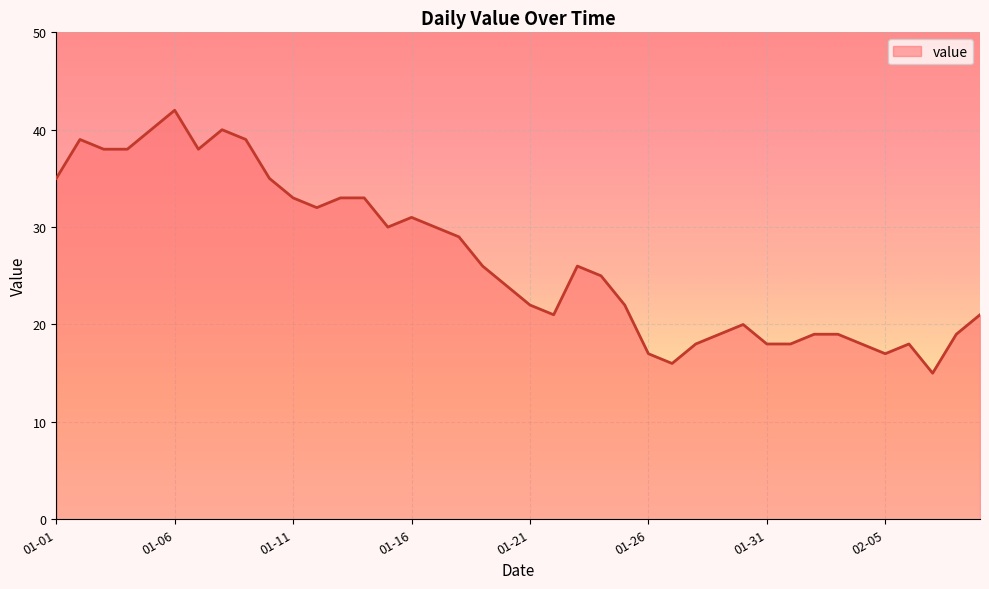

What is the difference between the maximum and minimum values?

27